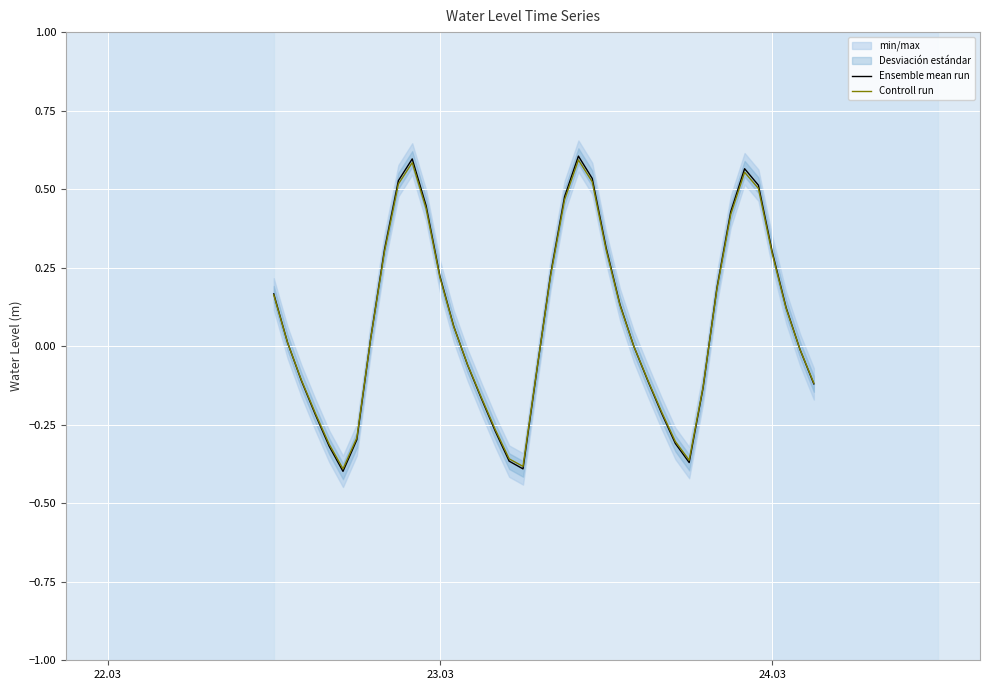

Which series has the largest total across all categories?

Ensemble mean run